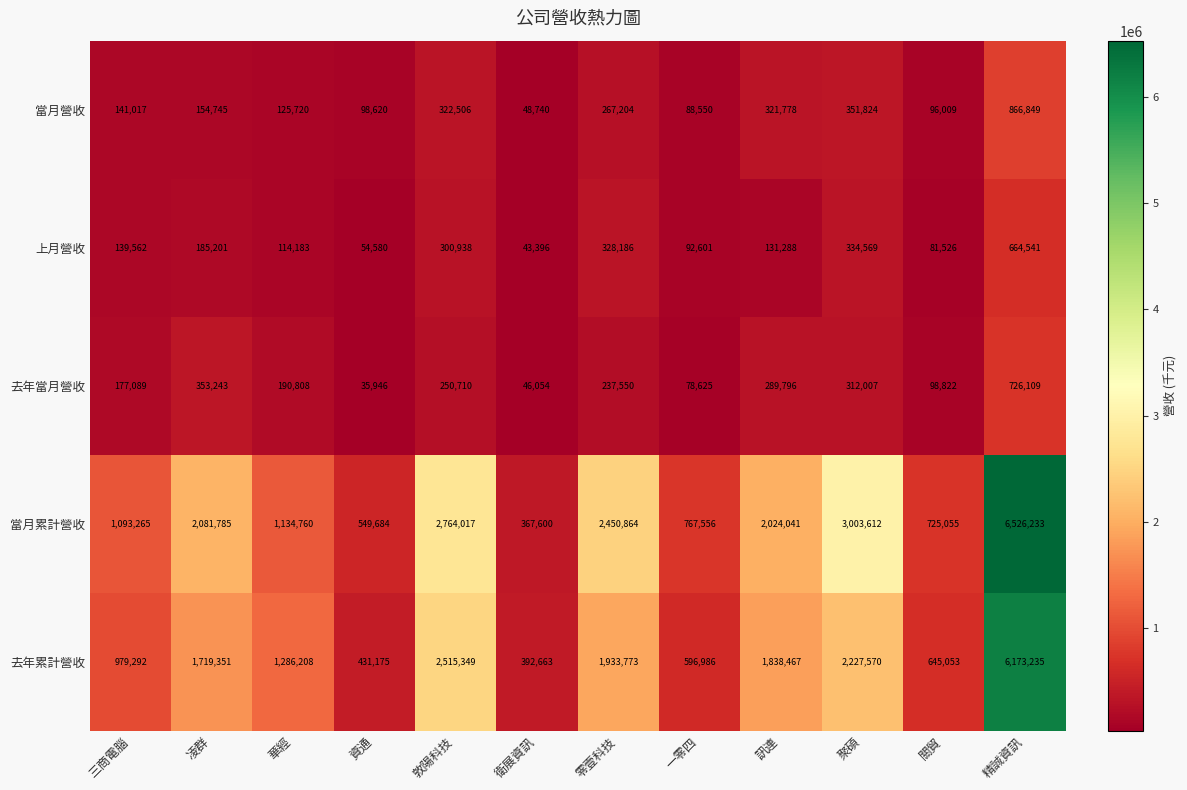

What is the sum of the 當月累計營收 values at 訊連 and 資通?

2573725